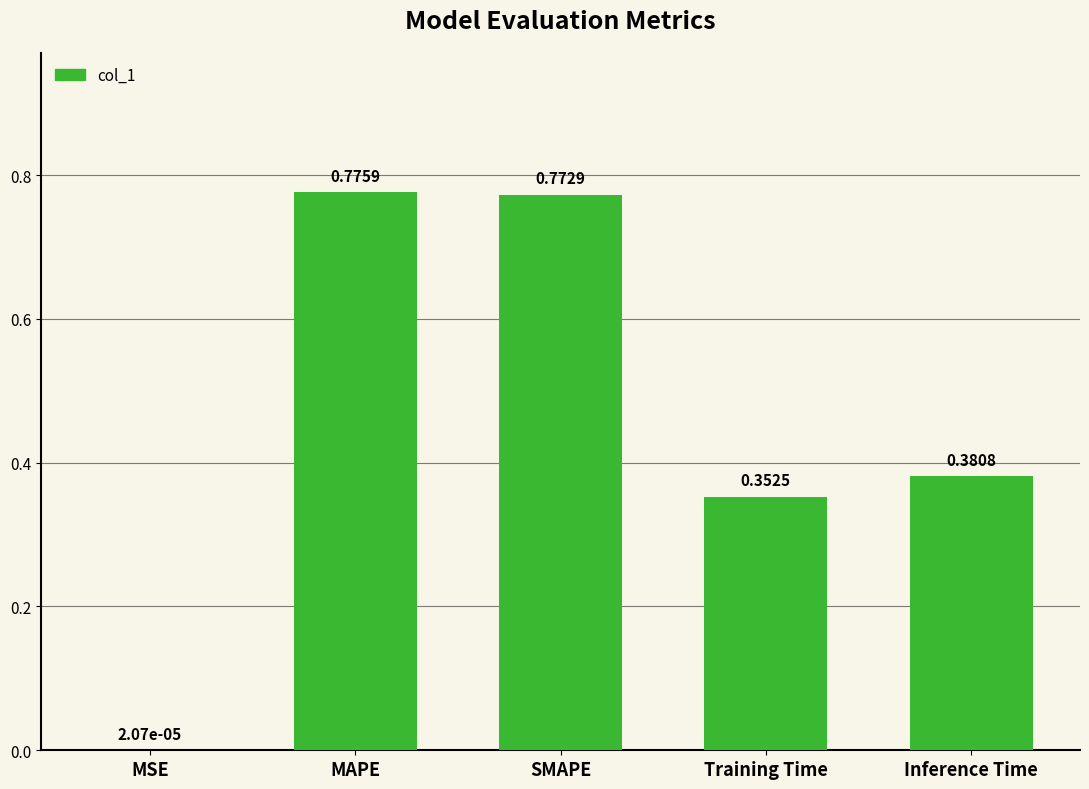

What is the change in value from MSE to Training Time?

+0.4